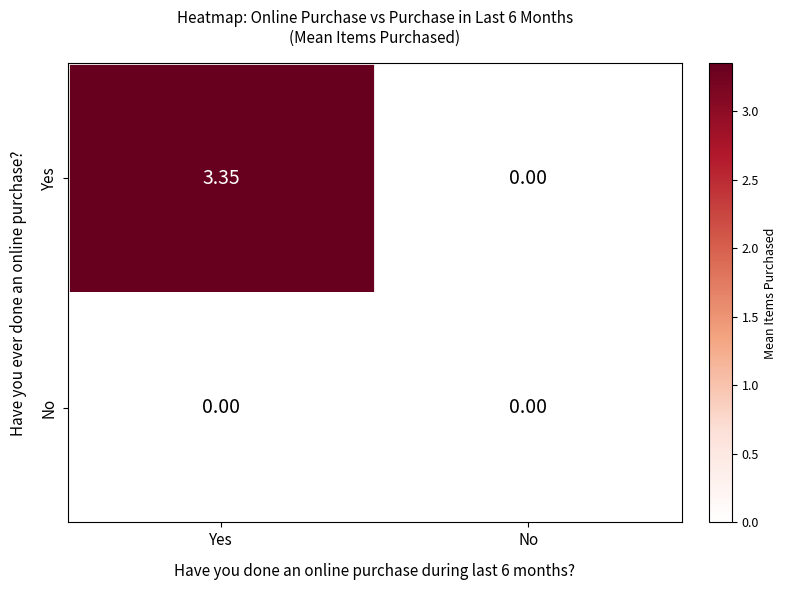

Rank the series by their maximum value, from highest to lowest.

Yes, No